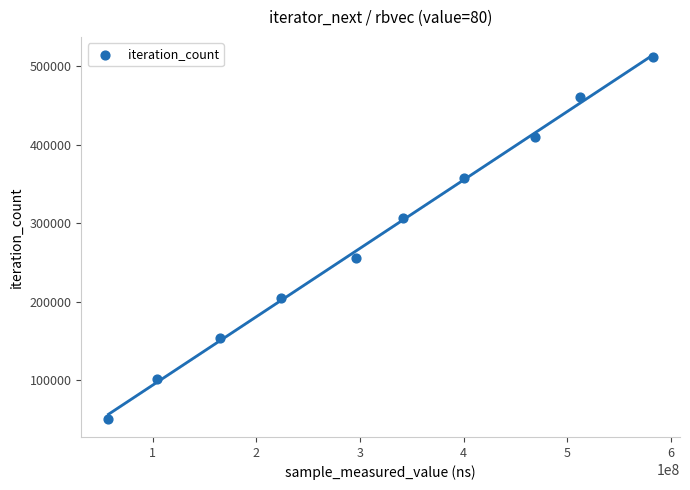

What is the range of Y values (max minus min)?

460602